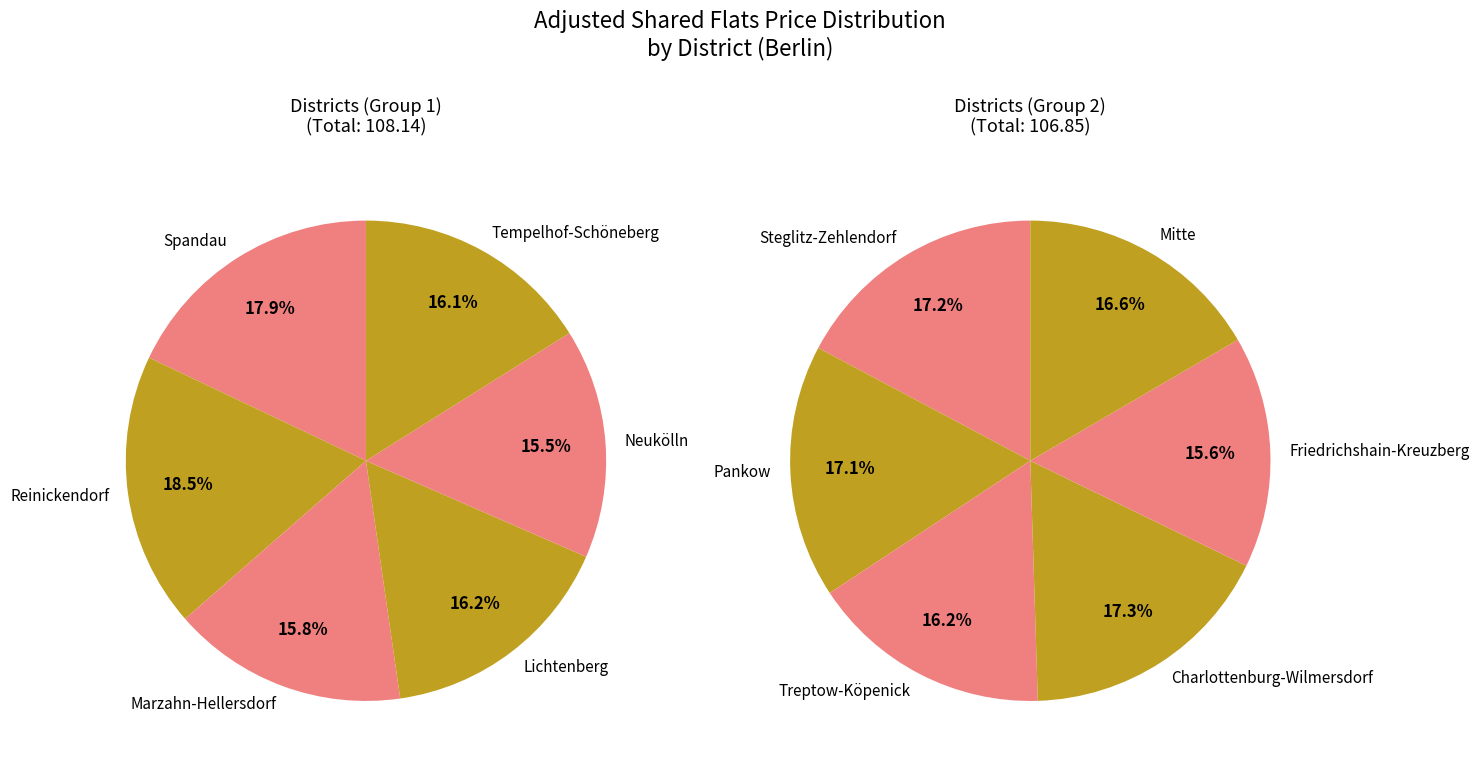

Count the number of slices in the pie.

12